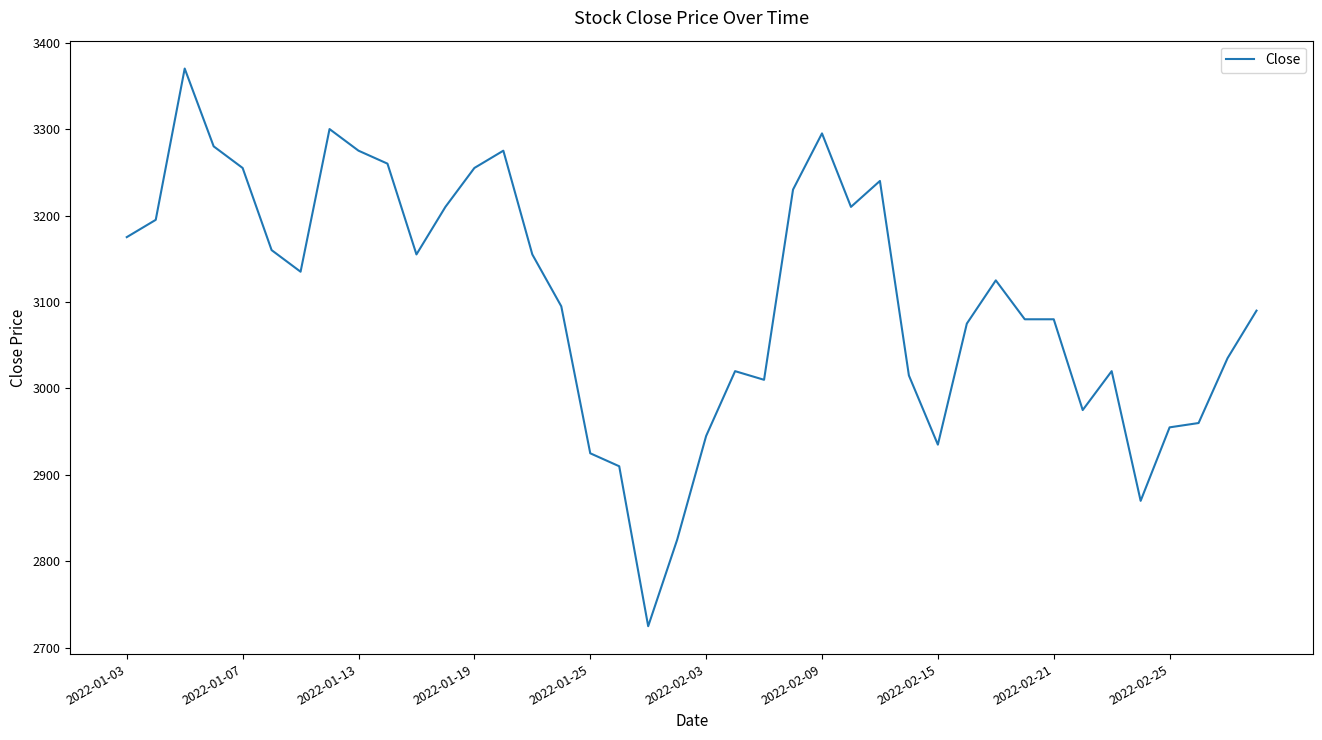

What is the smallest value displayed?

2725